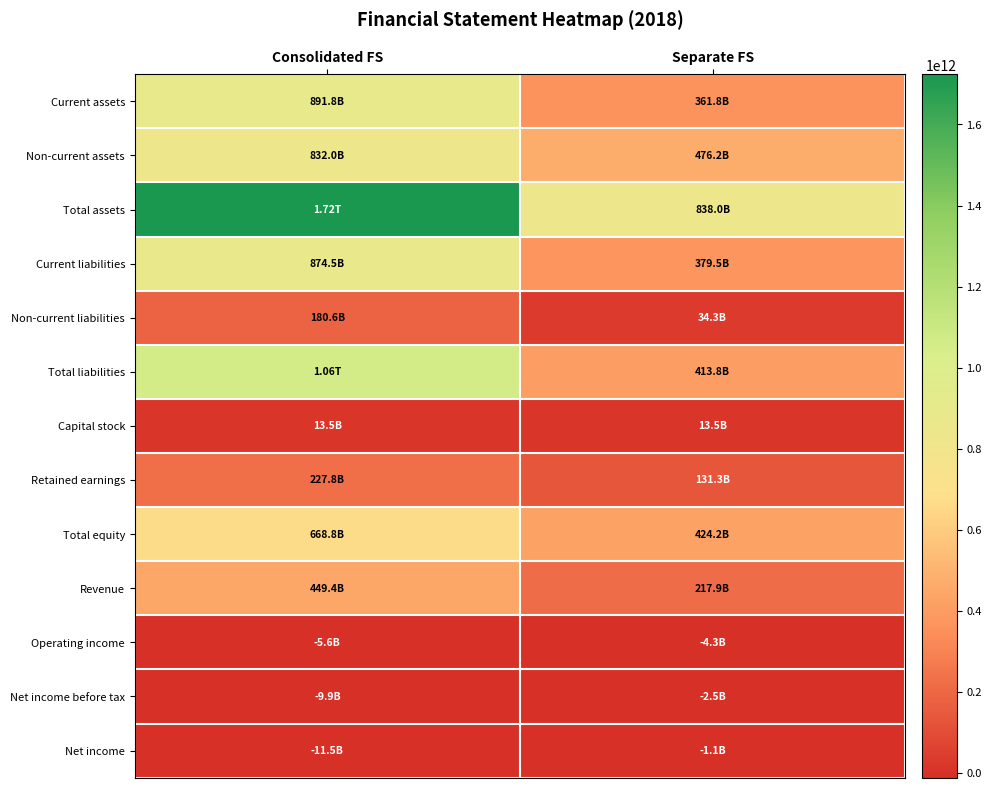

What is the greatest value displayed?

1723845633849